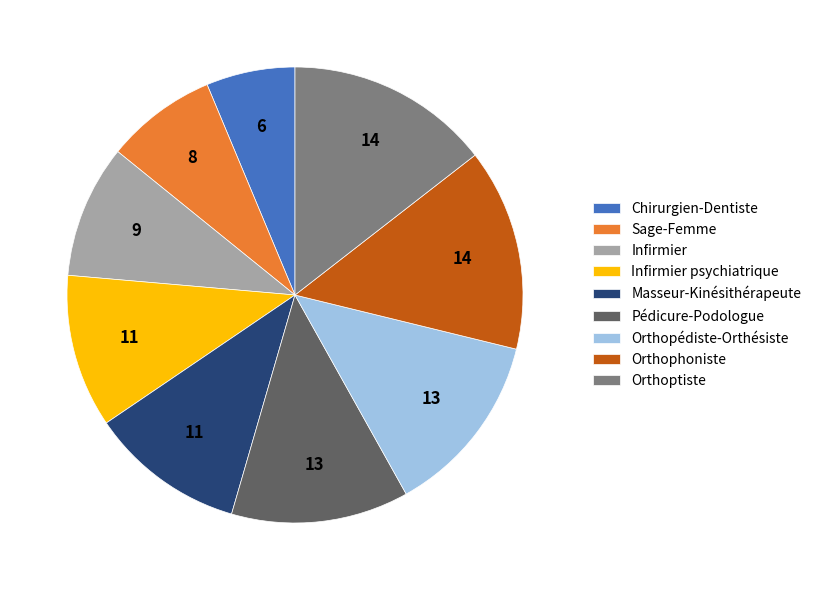

Do Orthopédiste-Orthésiste and Pédicure-Podologue together represent more than half of the pie?

No